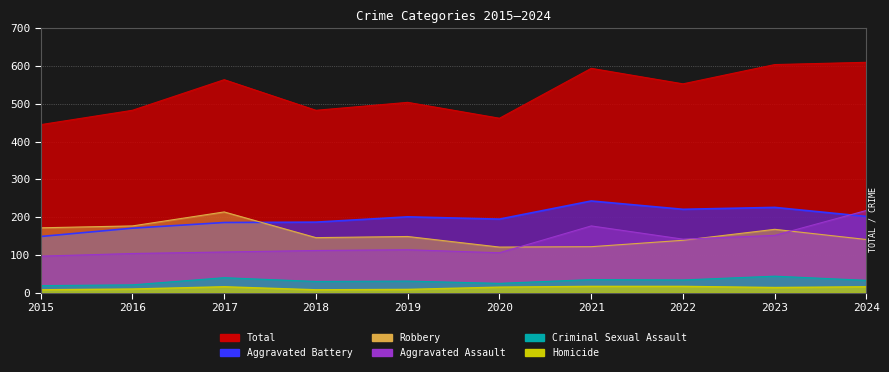

Is it true that Homicide equals 17 at 2021?

True